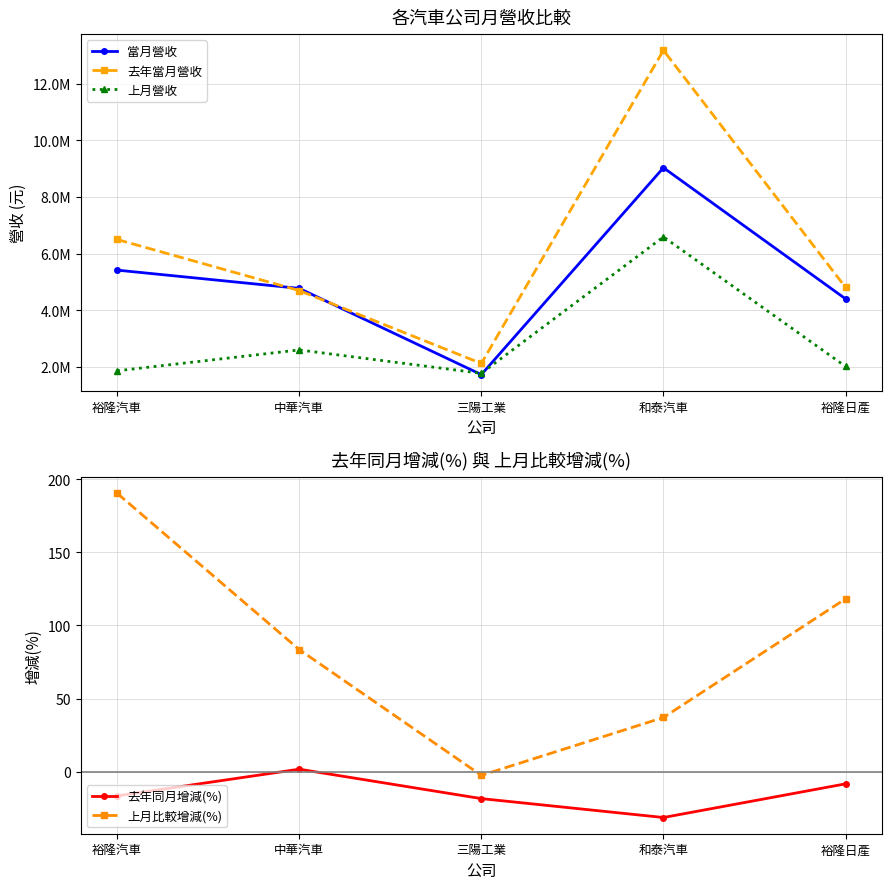

What position from the left is 中華汽車?

2